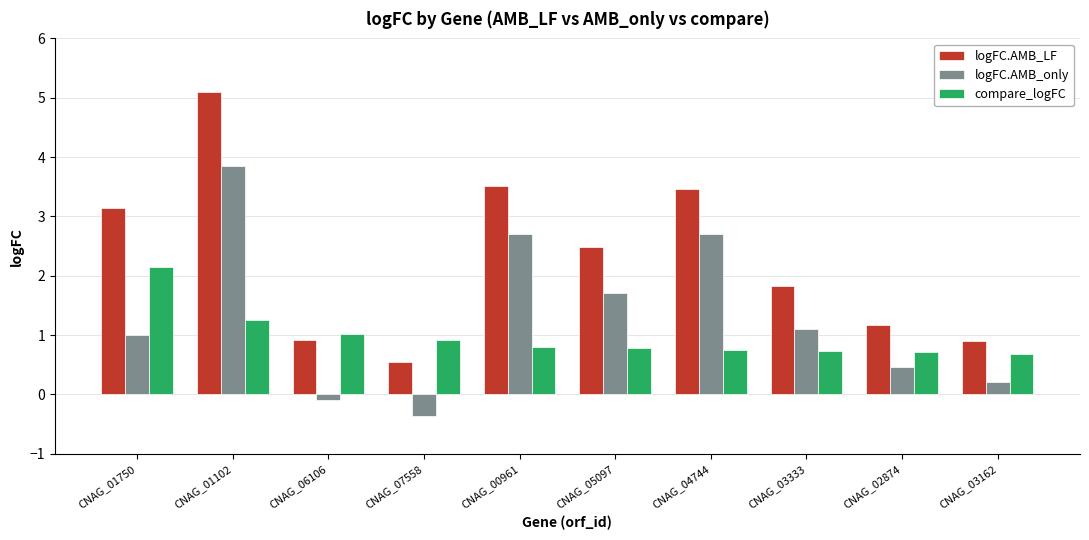

Which series has the largest total across all categories?

logFC.AMB_LF